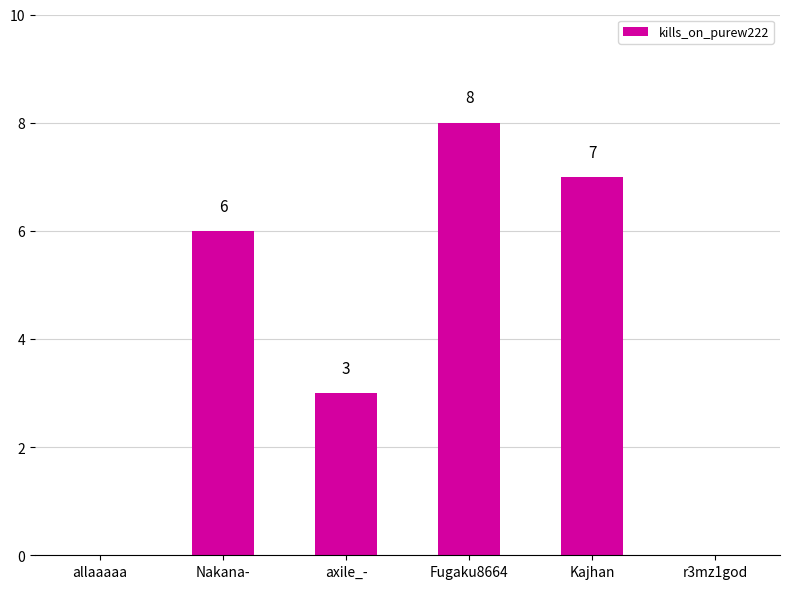

The value at Nakana- is 6. True or false?

True